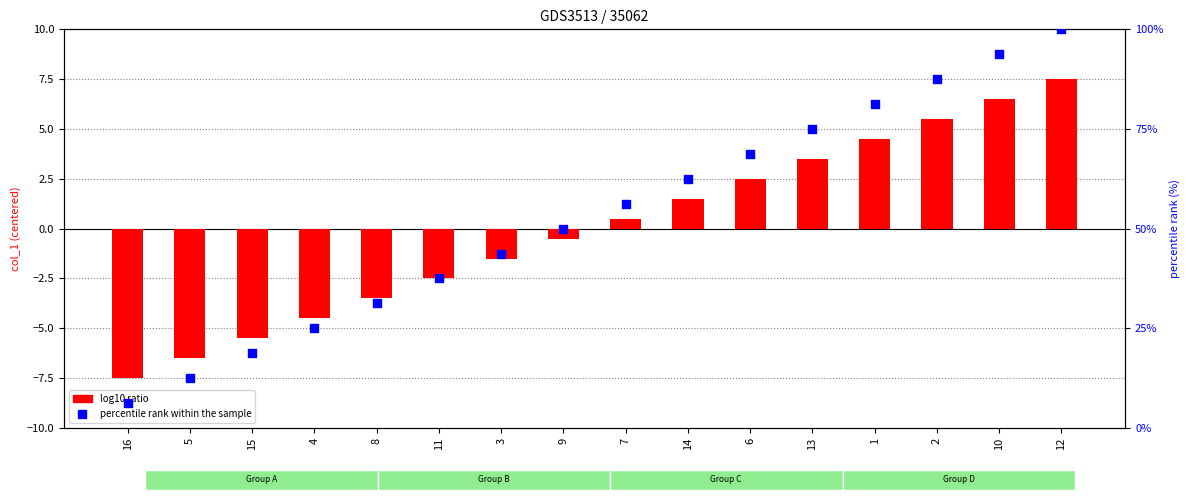

At which category is the sum across all series the highest?

12